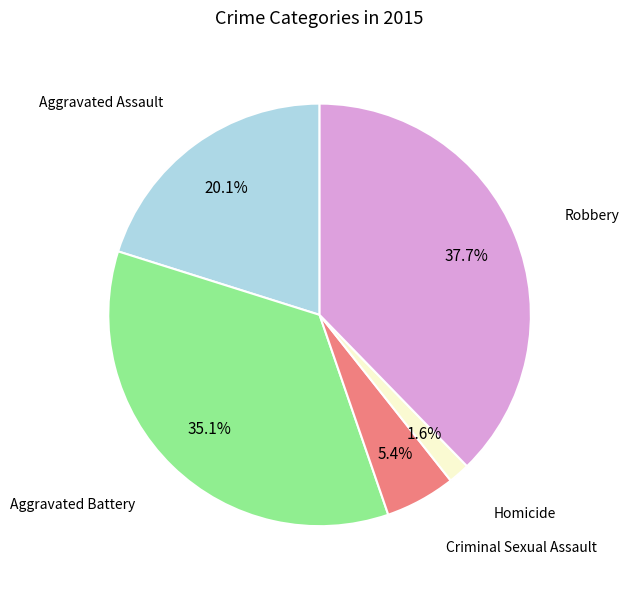

Is there a majority slice in this chart?

No